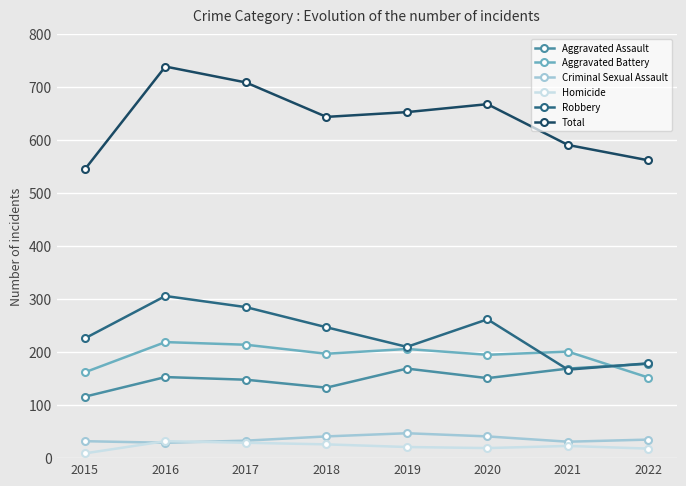

What is the value of the Robbery point at the 4th from the left?

247